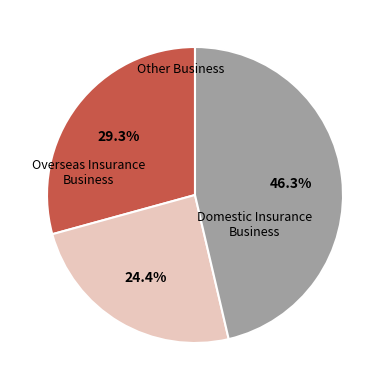

Is there a majority slice in this chart?

No